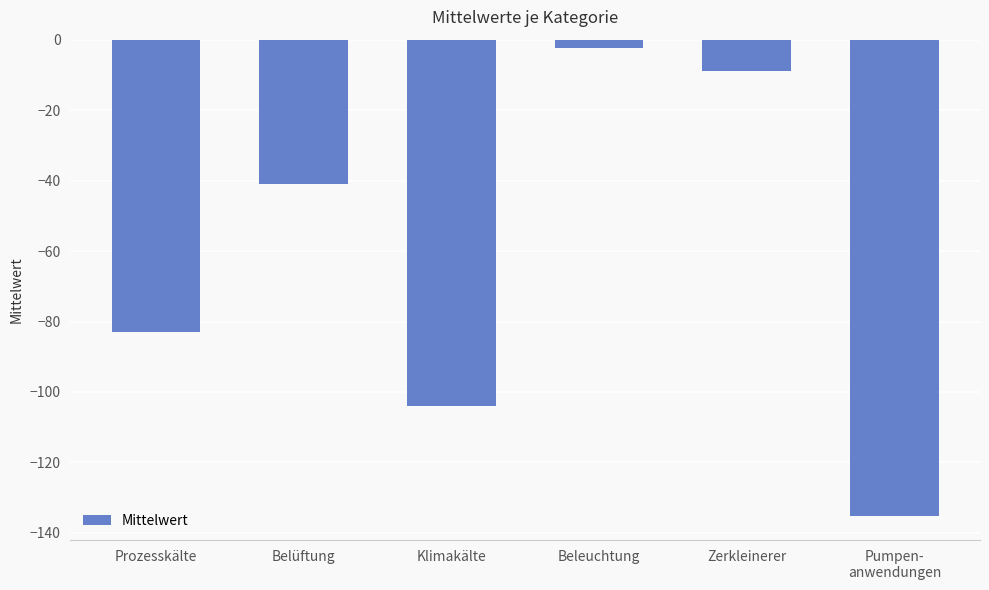

Rank the categories by value from lowest to highest.

Pumpen-
anwendungen, Klimakälte, Prozesskälte, Belüftung, Zerkleinerer, Beleuchtung